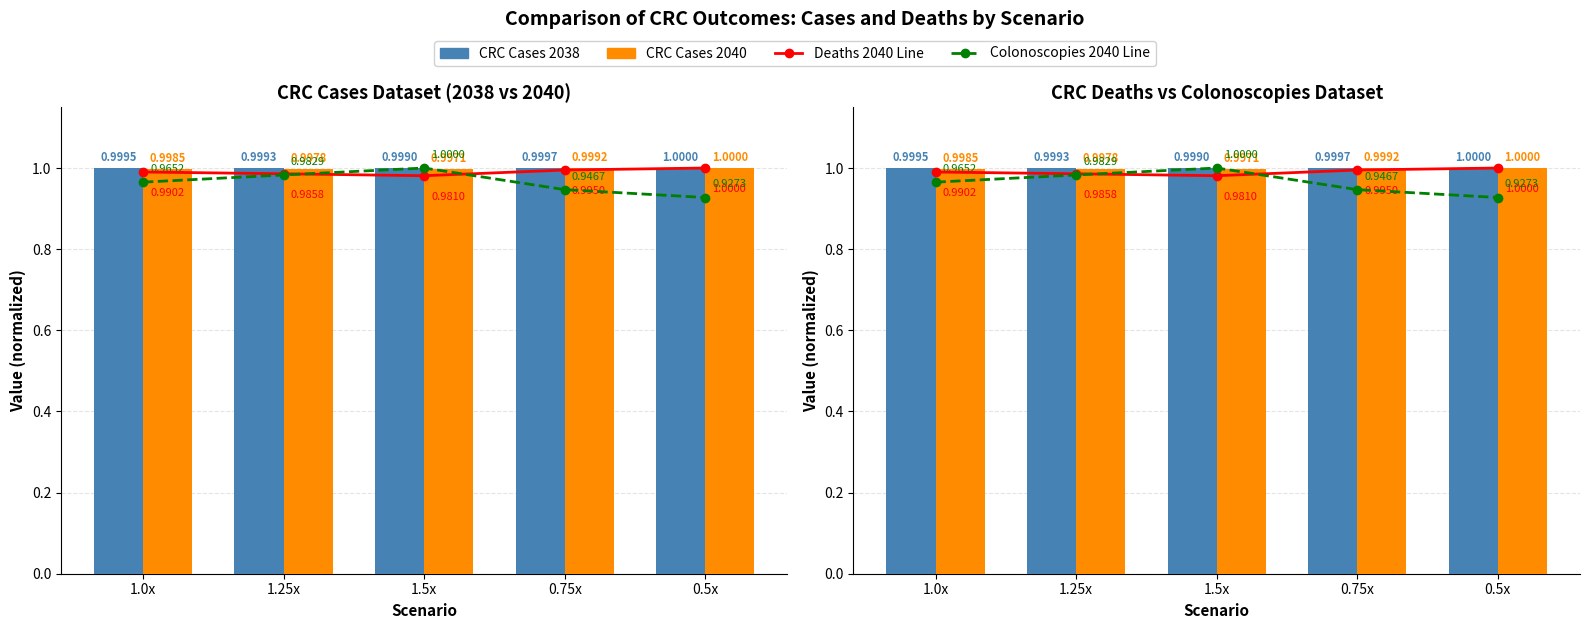

How many CRC Cases 2038 values are between 0 and 1?

5